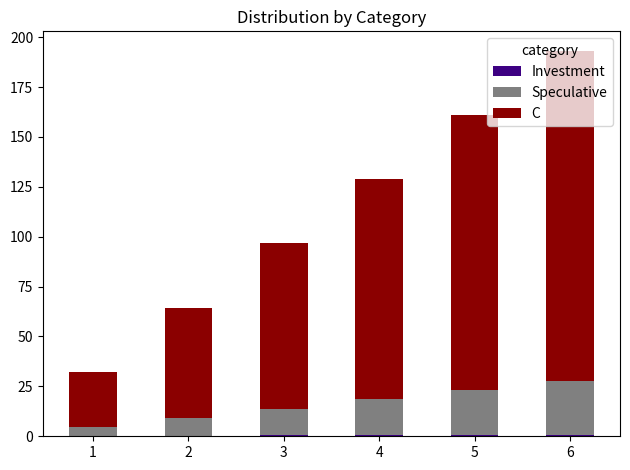

At which category is the sum across all series the highest?

6